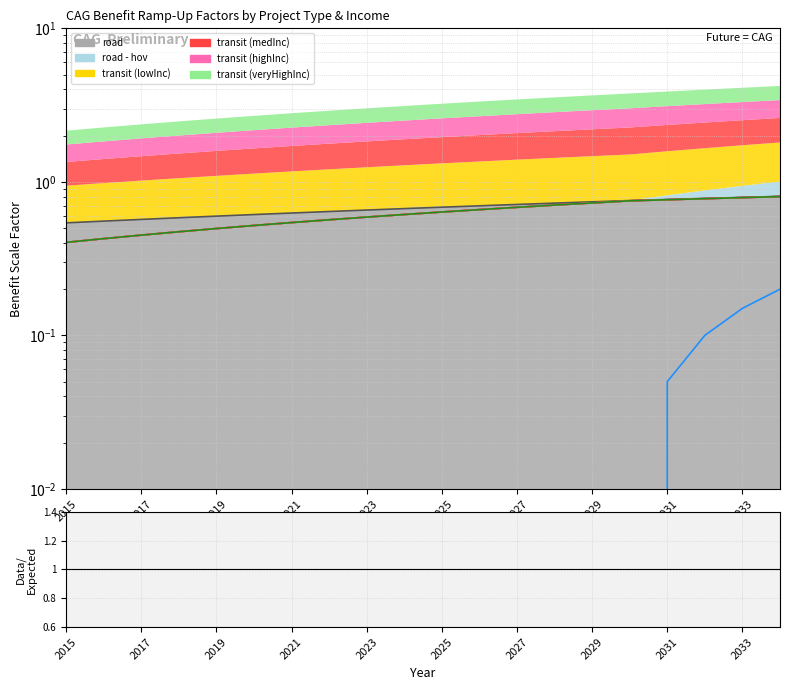

At which label is road closest to 0?

2015